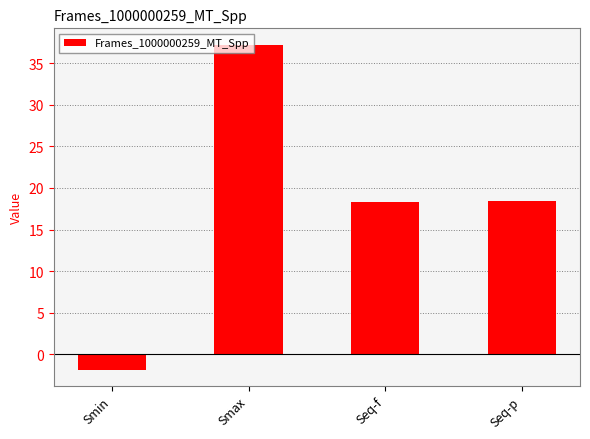

What position from the left is Smax?

2